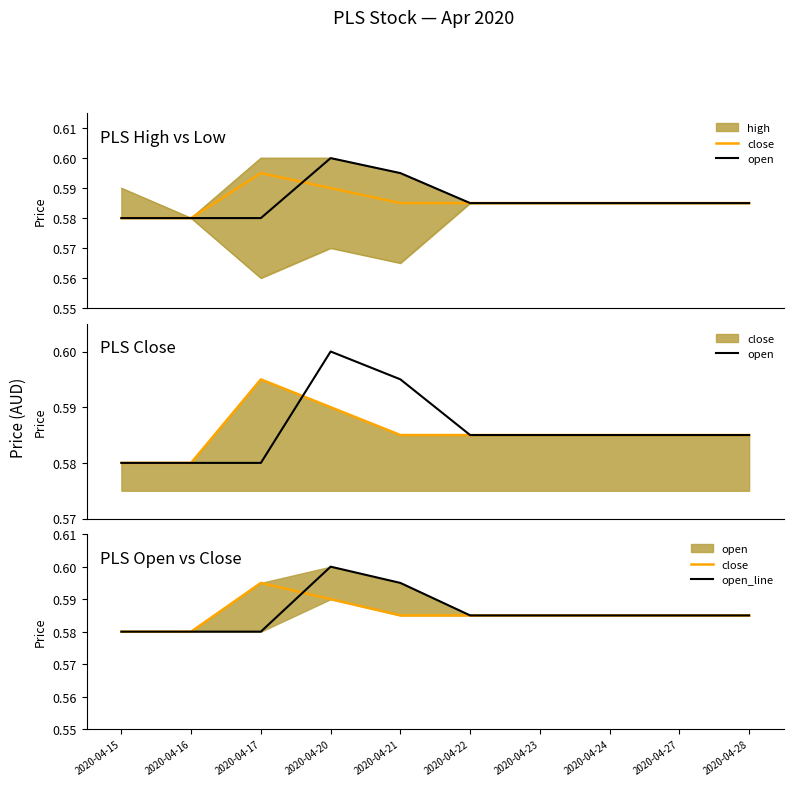

List the series in order of their peak value, highest first.

open, open_line, close